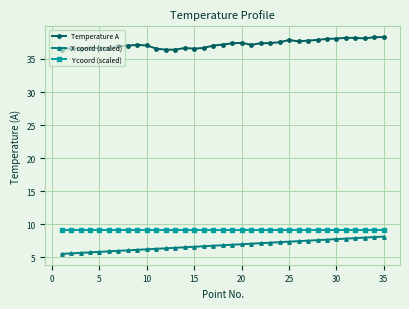

Which series has the largest total across all categories?

Temperature A